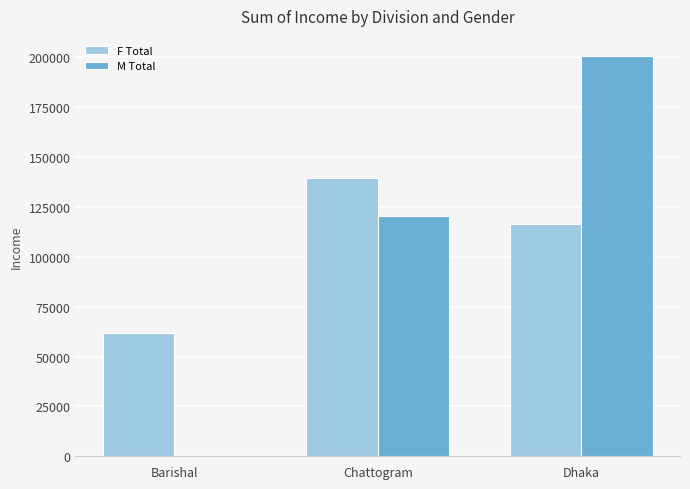

What is the maximum value for M Total?

200774